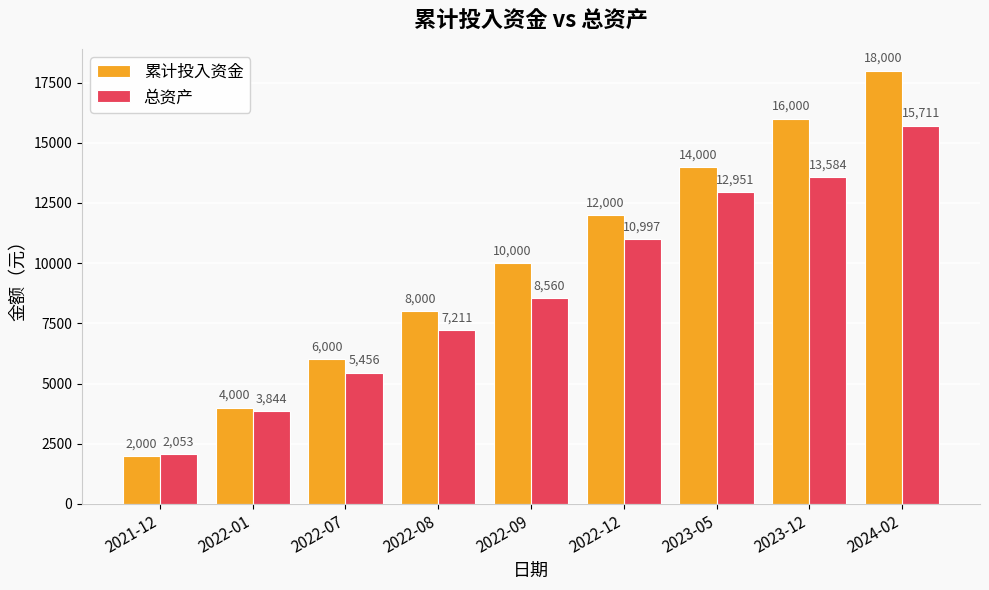

What is the label of the 5th bar from the right?

2022-09